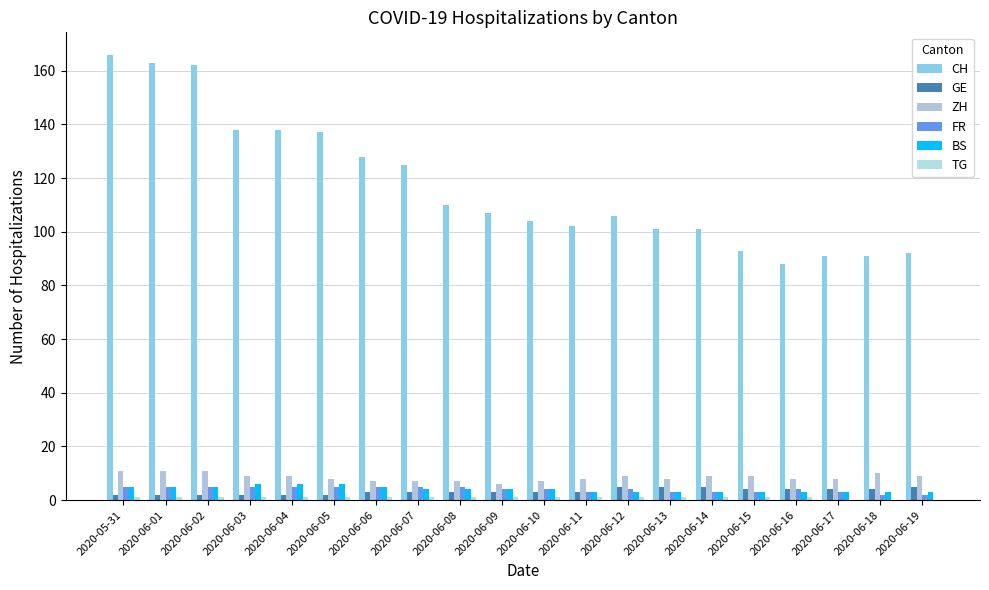

What is the total value across all series at 2020-06-09?

125